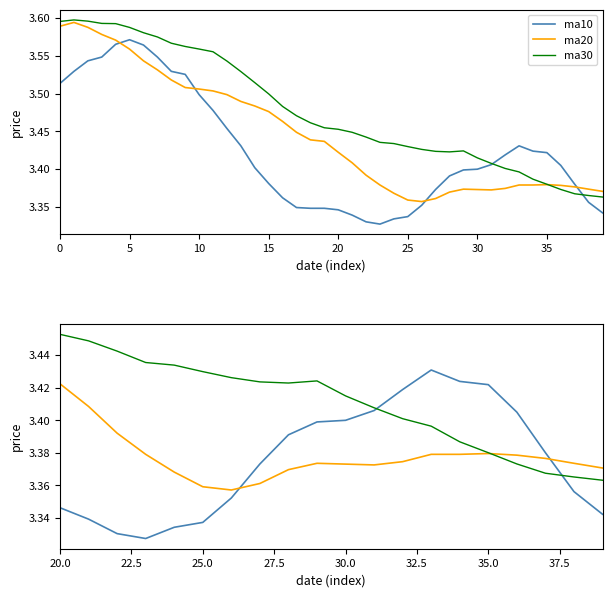

Does the chart have visible grid lines?

No